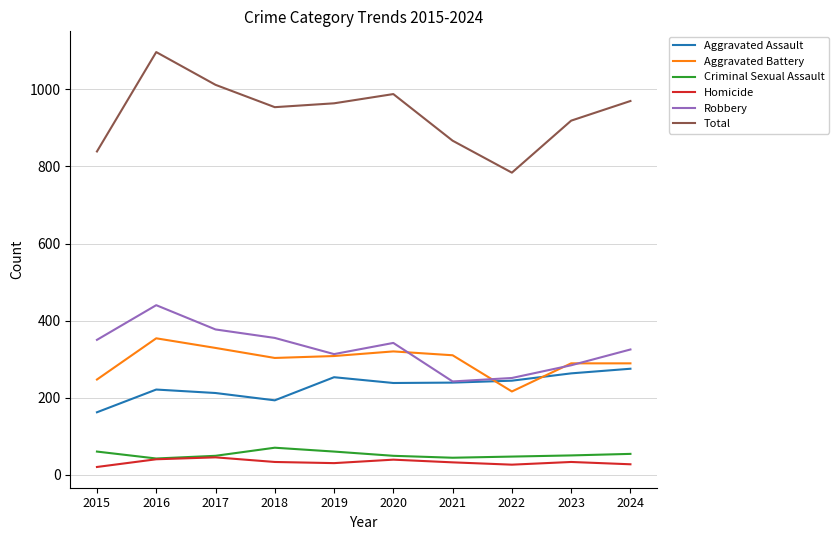

Which category has the lowest value in the Total series?

2022